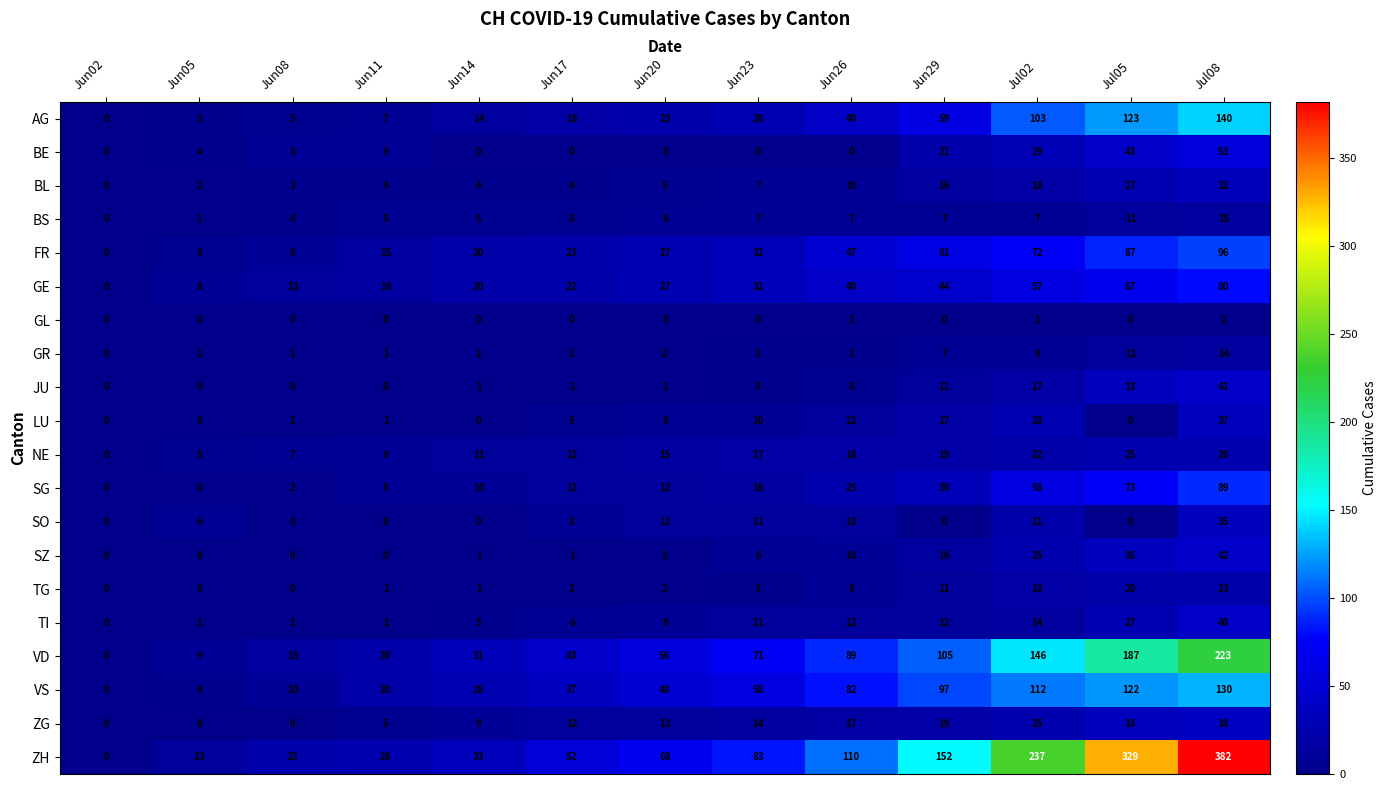

Which series has the largest total across all categories?

ZH